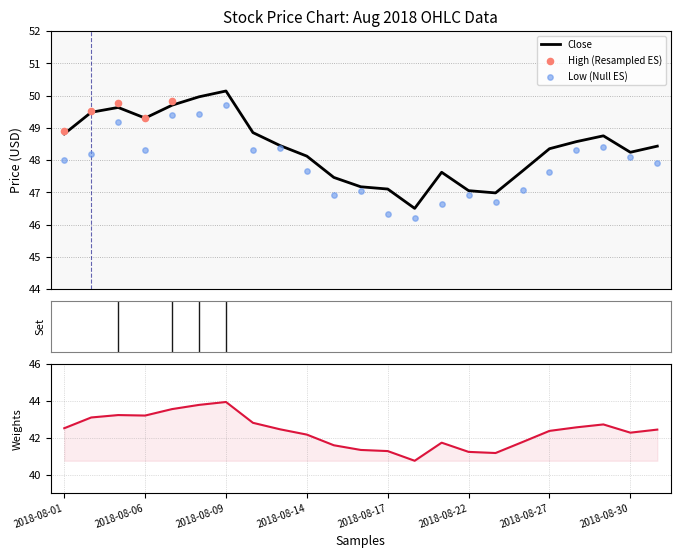

What is the maximum value for Close?

50.1